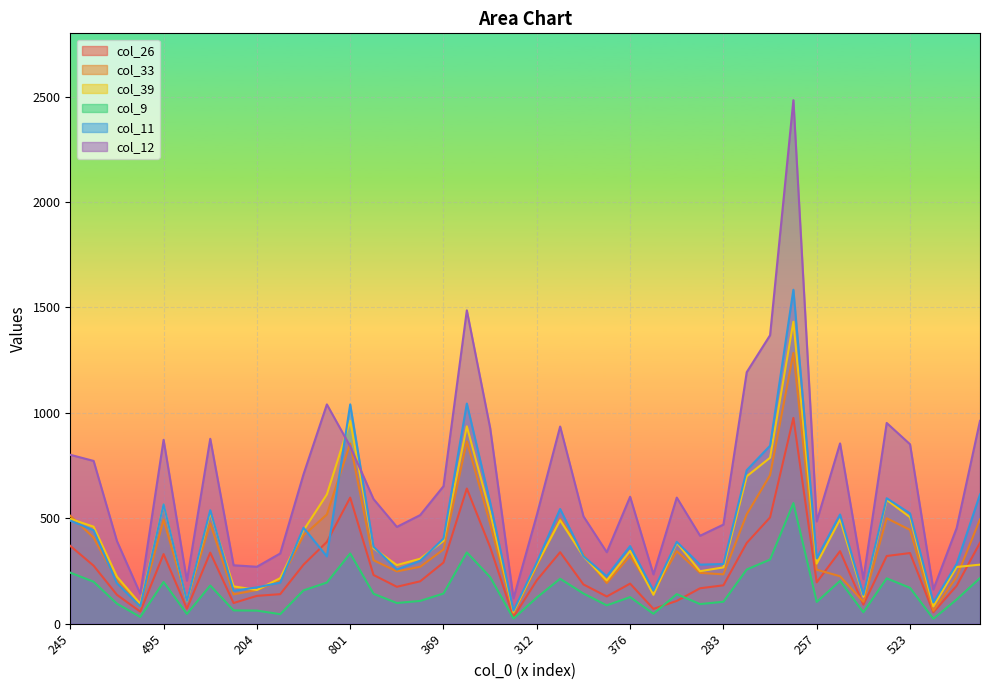

How many values in the col_33 series are below 322?

20